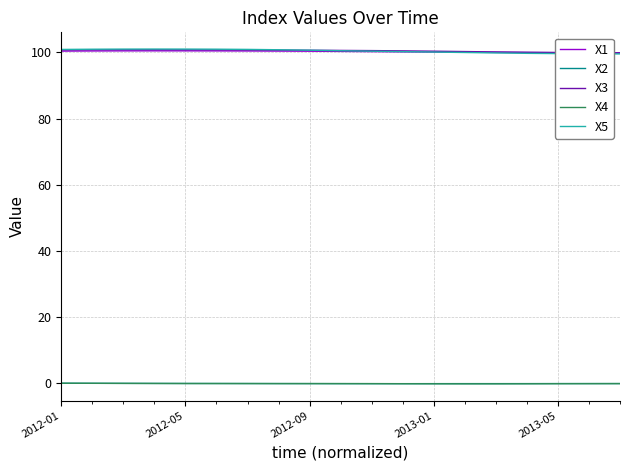

True or false: X4 and X5 intersect in this chart.

False